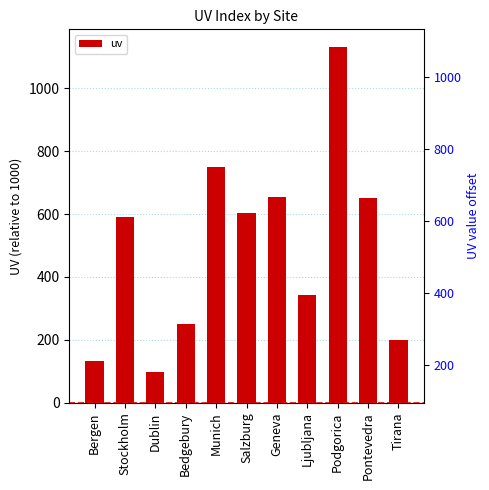

What is the maximum value shown in the chart?

1131